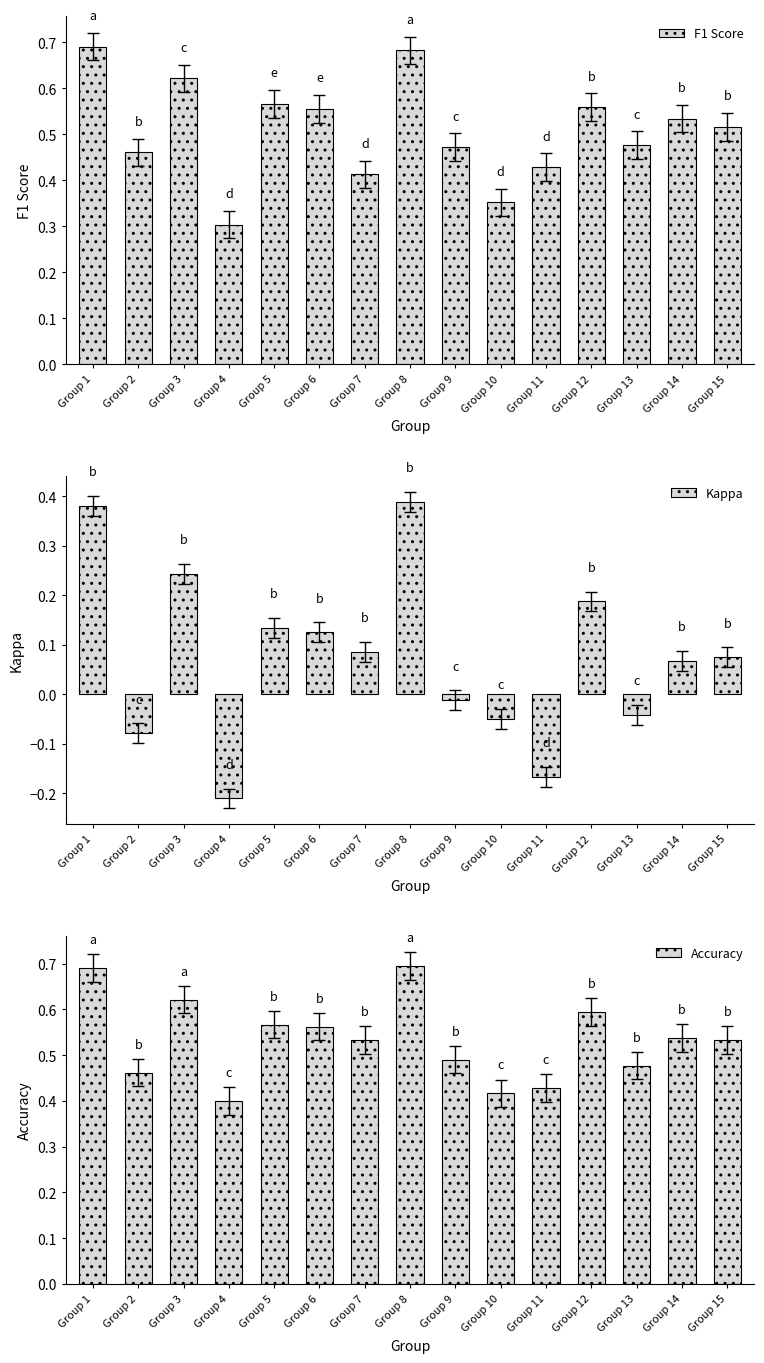

Which category has the highest value across all series?

Group 8